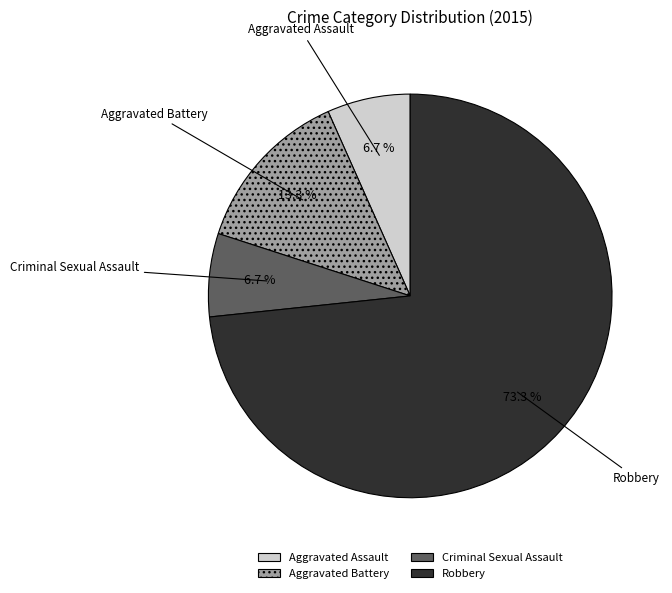

Which slice is the largest?

Robbery